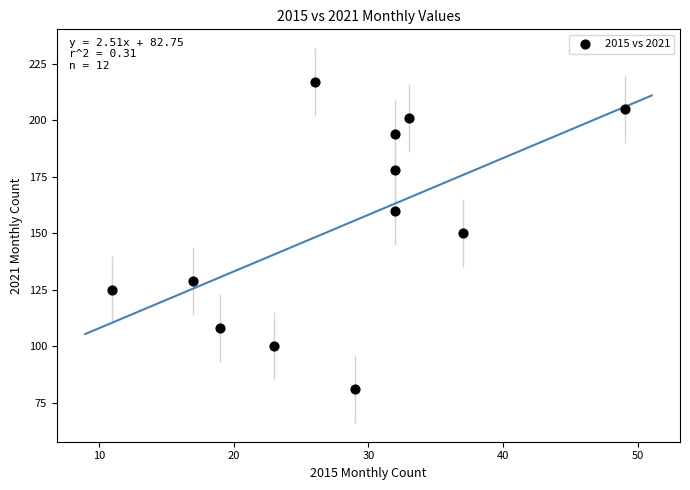

What is the range of X values (max minus min)?

38